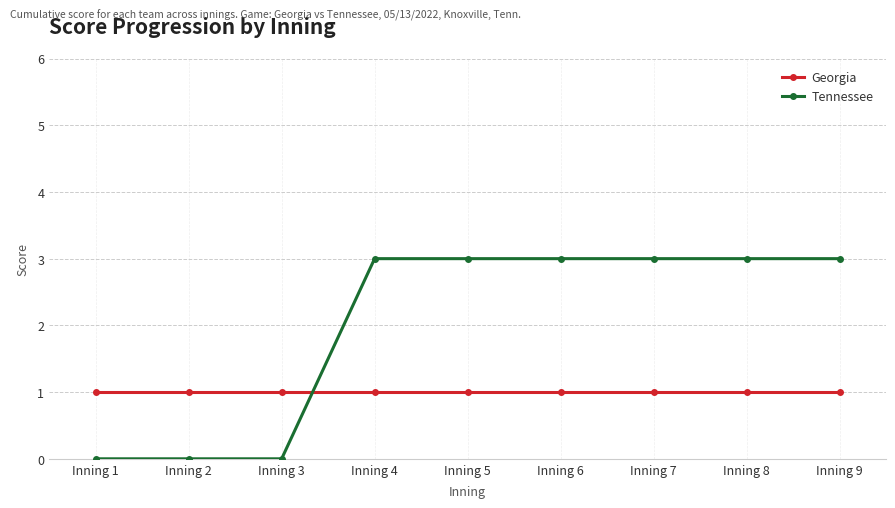

What is the sum of all Tennessee values?

18